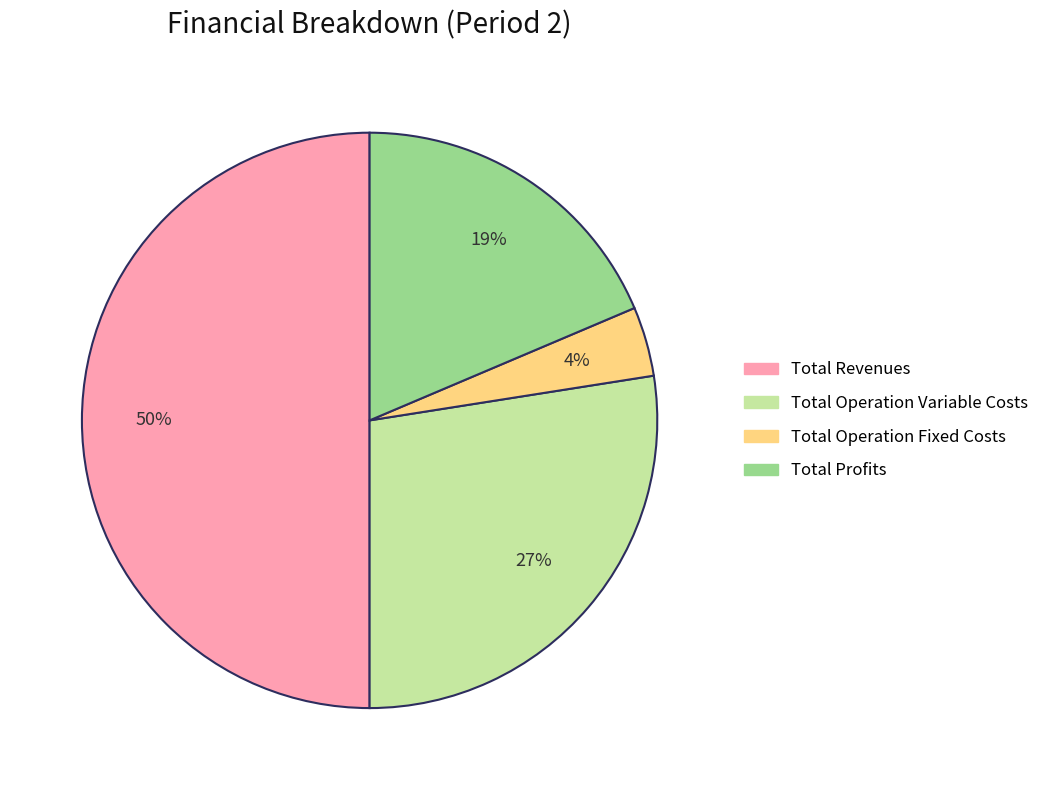

Between Total Profits and Total Operation Variable Costs, which is larger?

Total Operation Variable Costs